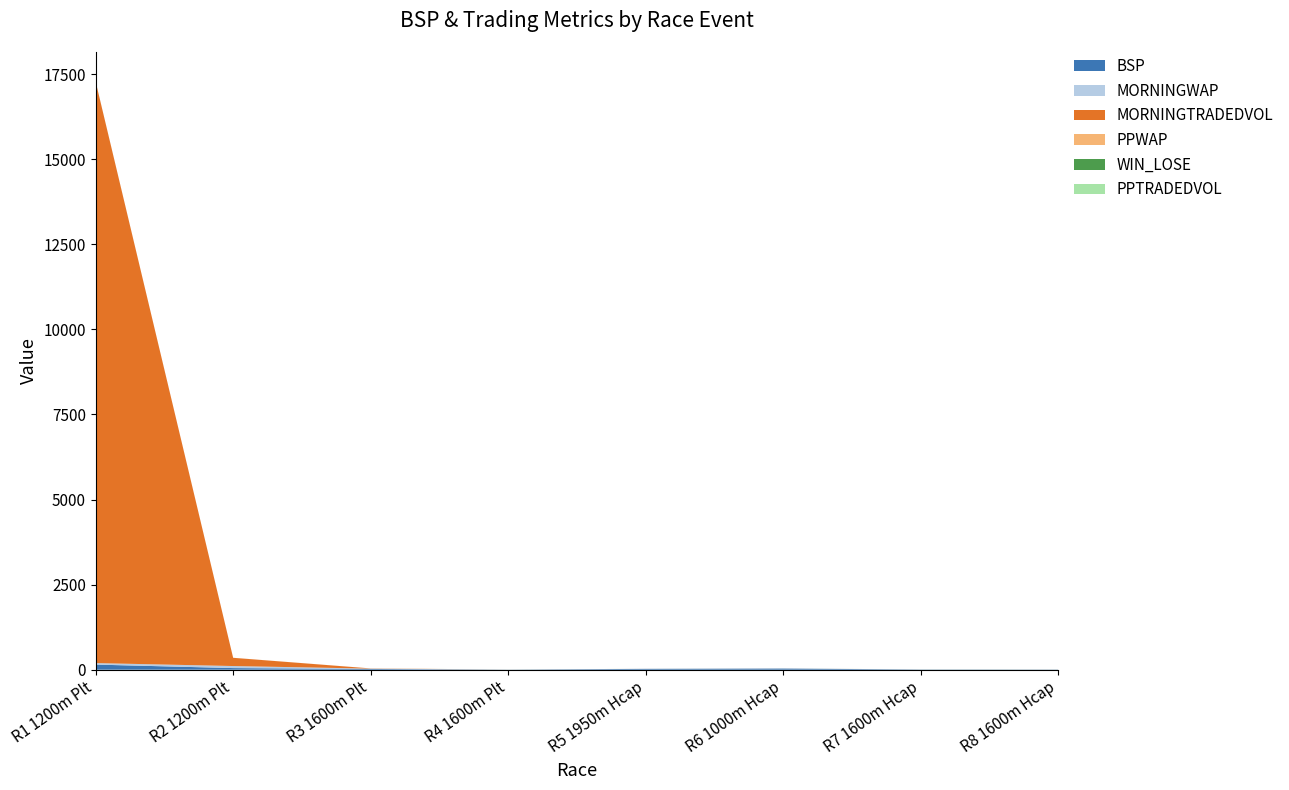

Reading left to right, transcribe all the data shown in this chart.

BSP: 150.0	47.7	21.6	3.4	24.8	33.2	7.0	5.4
MORNINGWAP: 44.6	60.1	9.8	1.0	1.0	1.0	1.0	1.0
MORNINGTRADEDVOL: 17087.9	242.2	6.0	0.0	0.0	0.0	0.0	0.0
PPWAP: 1.0	1.0	1.0	1.0	1.0	1.0	1.0	1.0
WIN_LOSE: 1.0	0.0	0.0	1.0	0.0	0.0	1.0	1.0
PPTRADEDVOL: 0.0	0.0	0.0	0.0	0.0	0.0	0.0	0.0